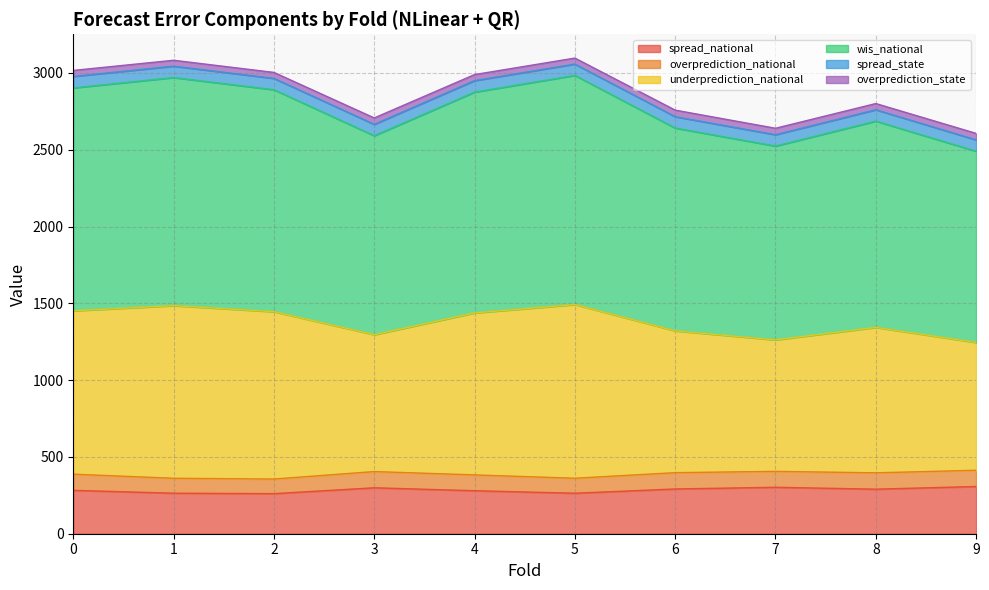

What is the sum of the wis_national values at 1 and 9?

2729.8